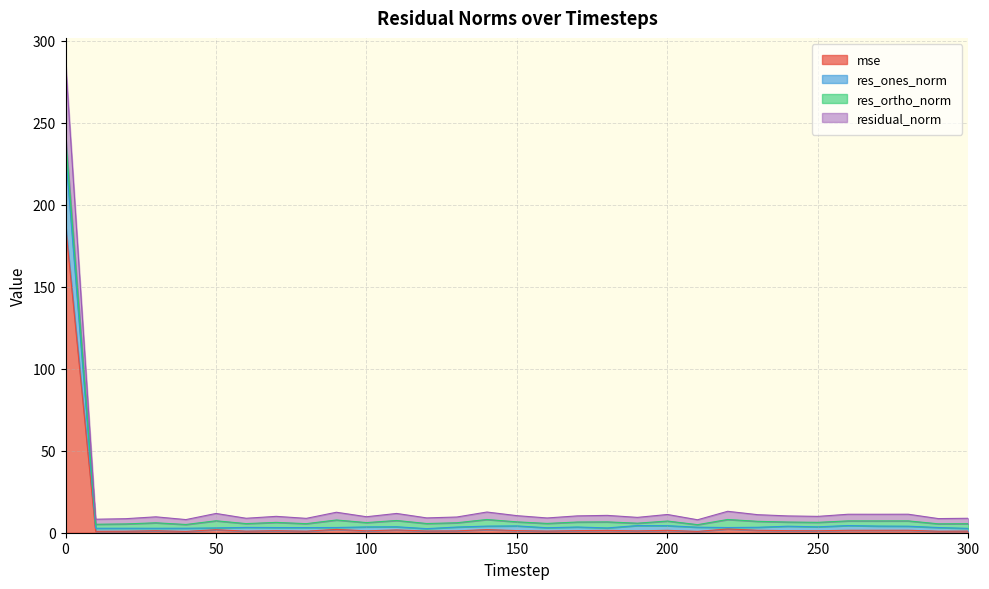

What value does the res_ones_norm series have at 150?

4.1